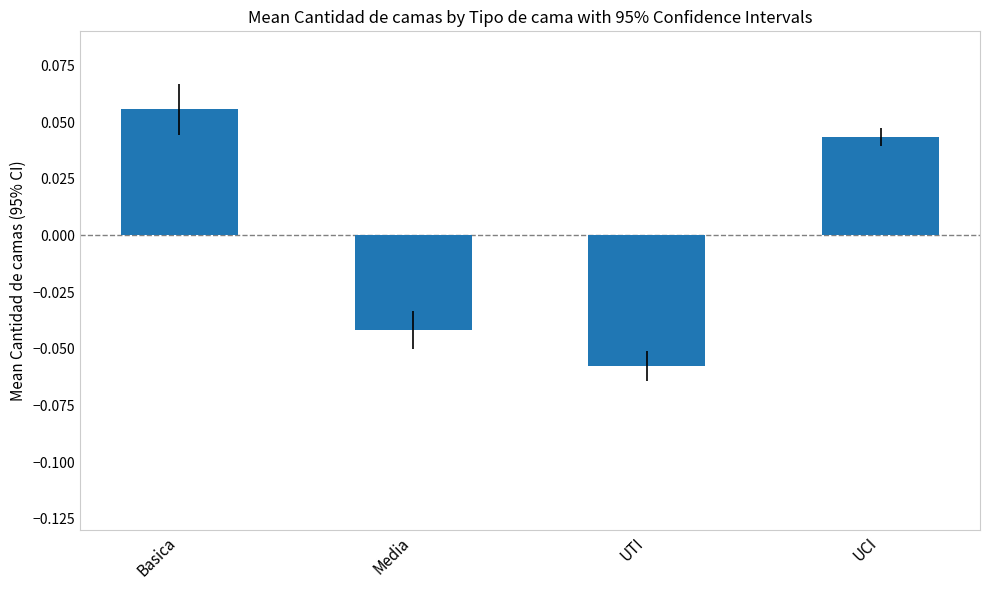

What is the label of the 2nd bar from the right?

UTI